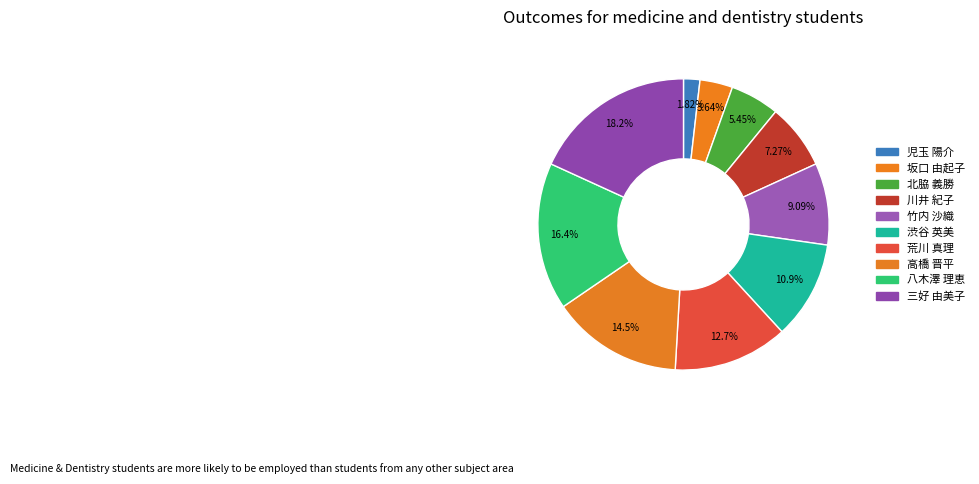

Do 川井 紀子 and 北脇 義勝 together represent more than half of the pie?

No